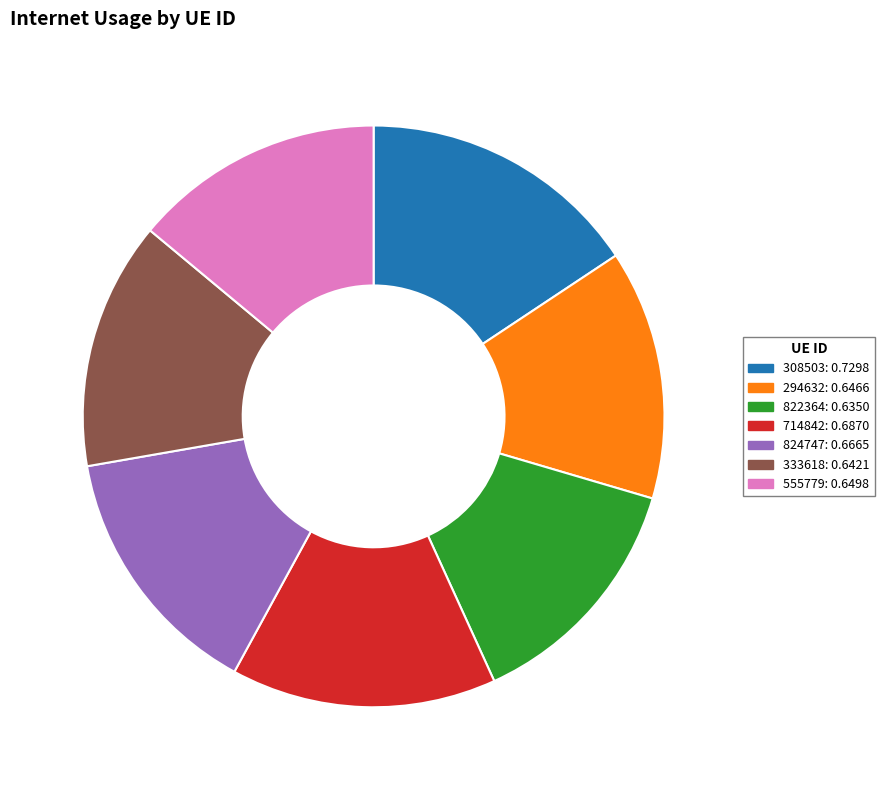

How many slices are in this pie chart?

7